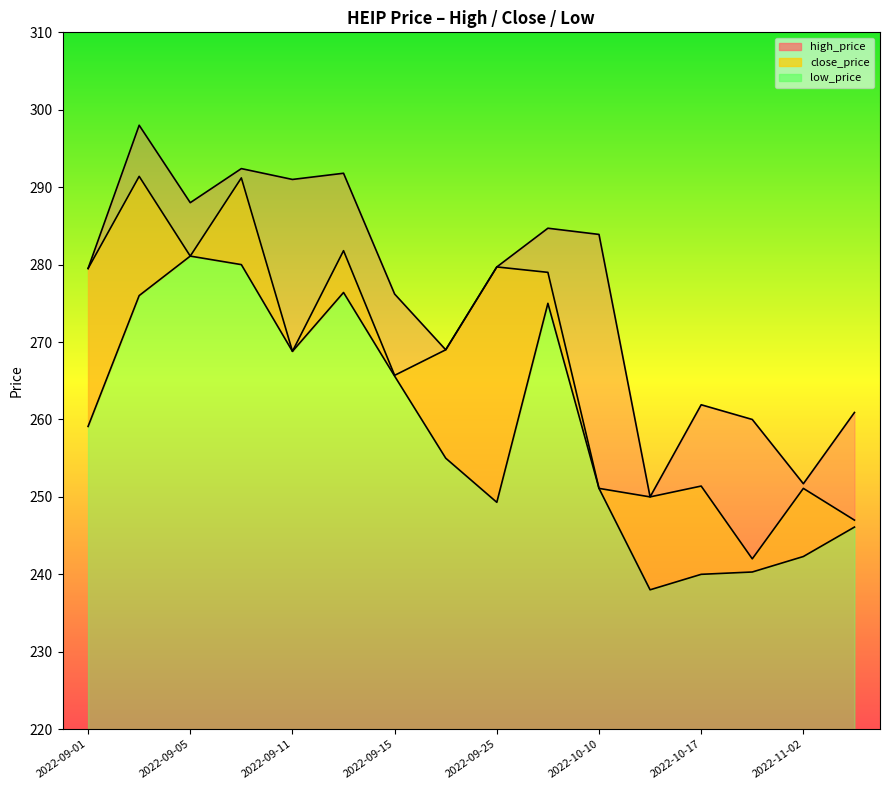

What position from the right is 2022-09-06?

13